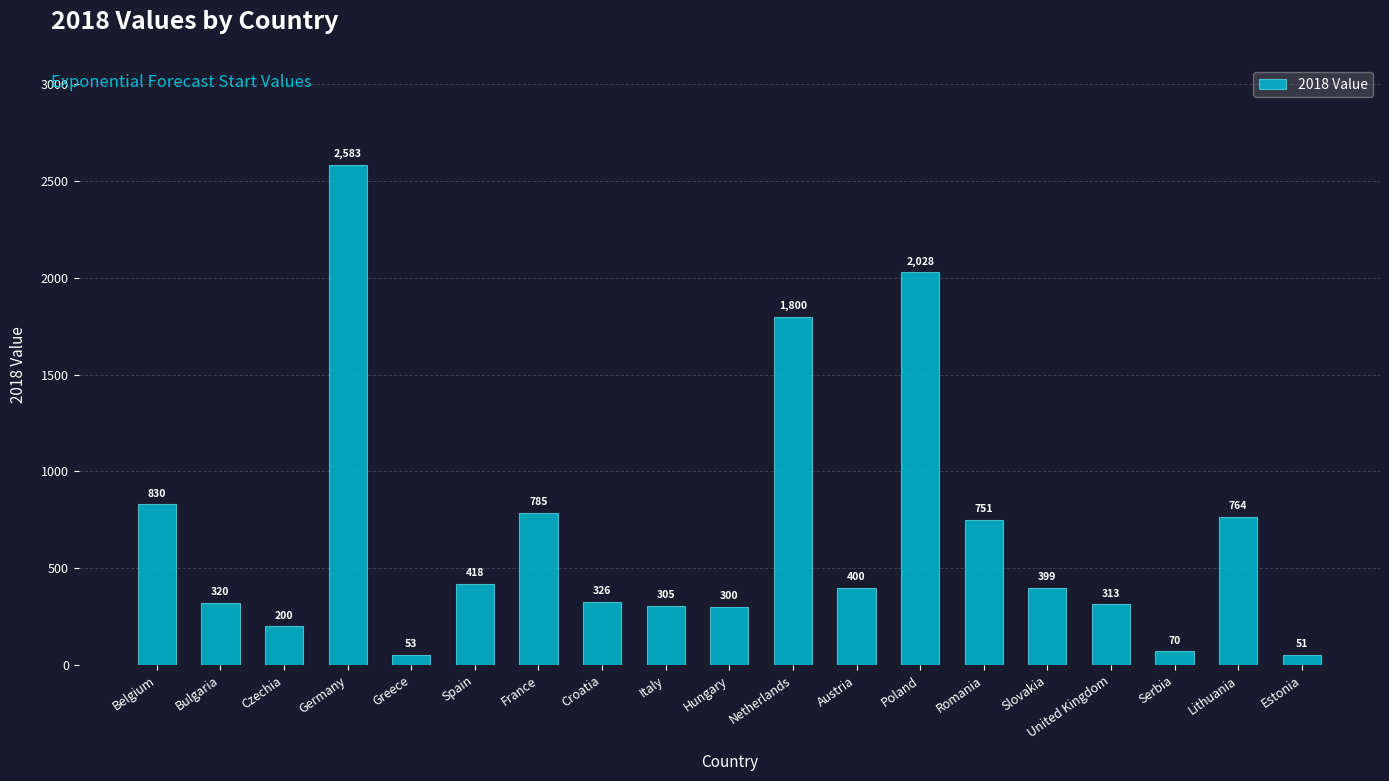

What is the average value?

668.2